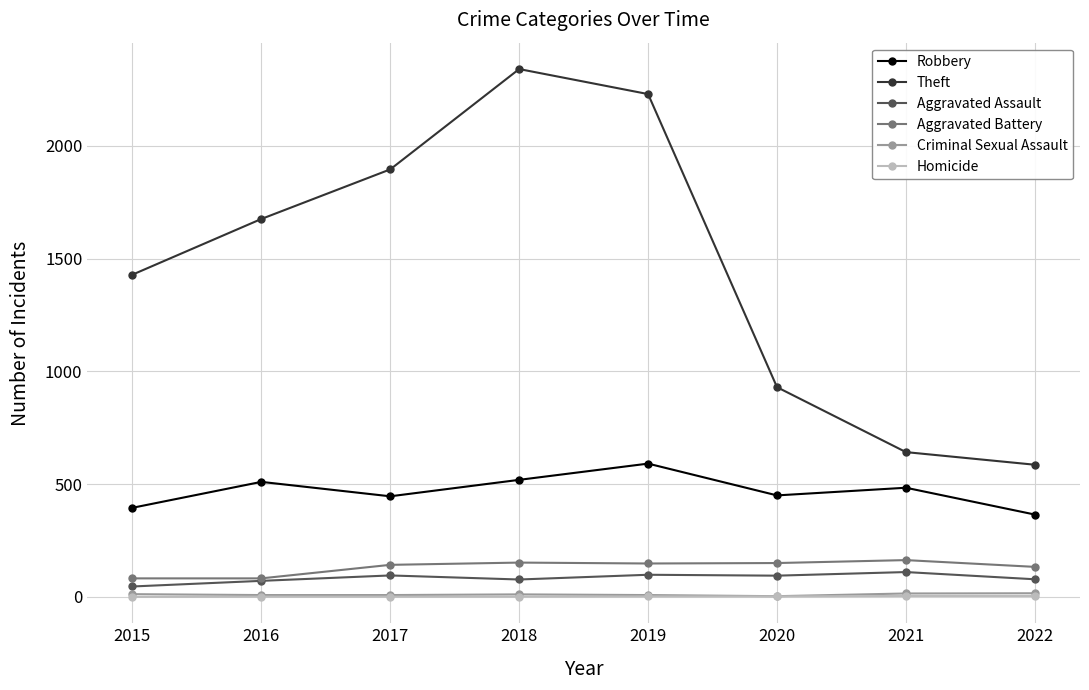

Where is the first local maximum for Robbery?

2016